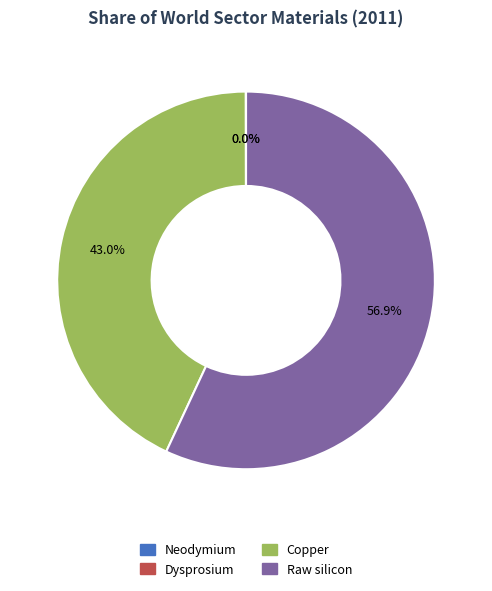

What percentage is the Raw silicon slice, to the nearest percent?

57%